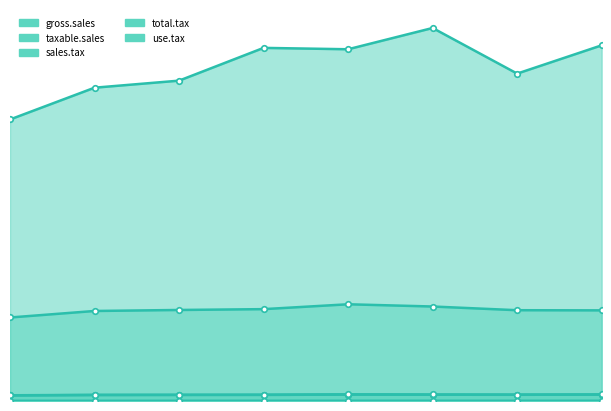

Reading left to right, extract all data points from this chart.

gross.sales: 13535788044	15063784847	15402578004	16977869443	16911872717	17934653006	15741197663	17100675472
taxable.sales: 4015154722	4328254222	4376583849	4416487706	4650577902	4543218487	4365211990	4357984026
sales.tax: 265524258	286332087	289784283	292771754	308531030	301616410	298868561	306254132
total.tax: 275001202	295376230	299798846	303578017	320008287	313206871	308794206	317396100
use.tax: 9476944	9044143	10014563	10806263	11477257	11590461	9925645	11141968